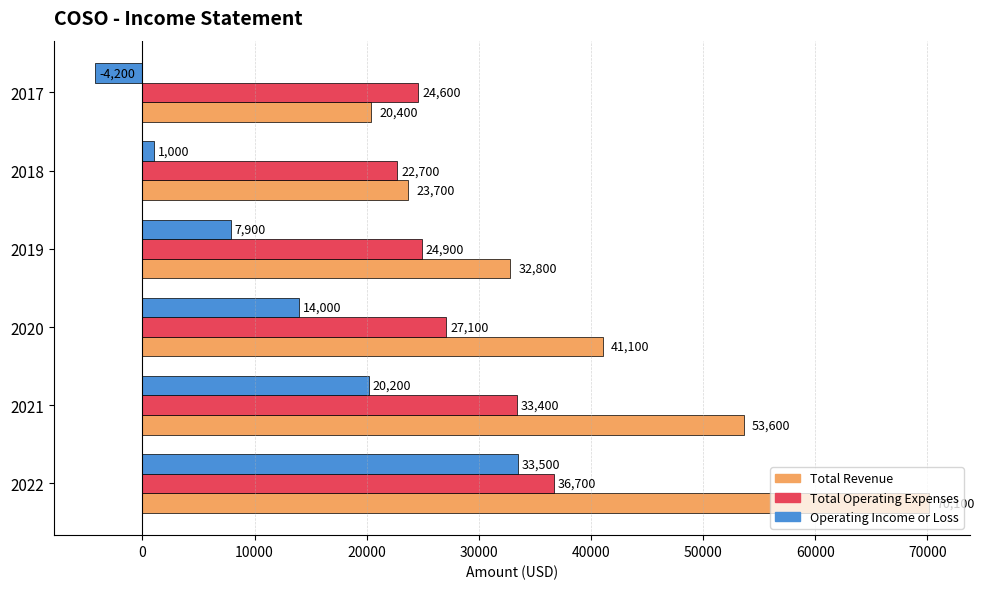

Which series has the largest total across all categories?

Total Revenue